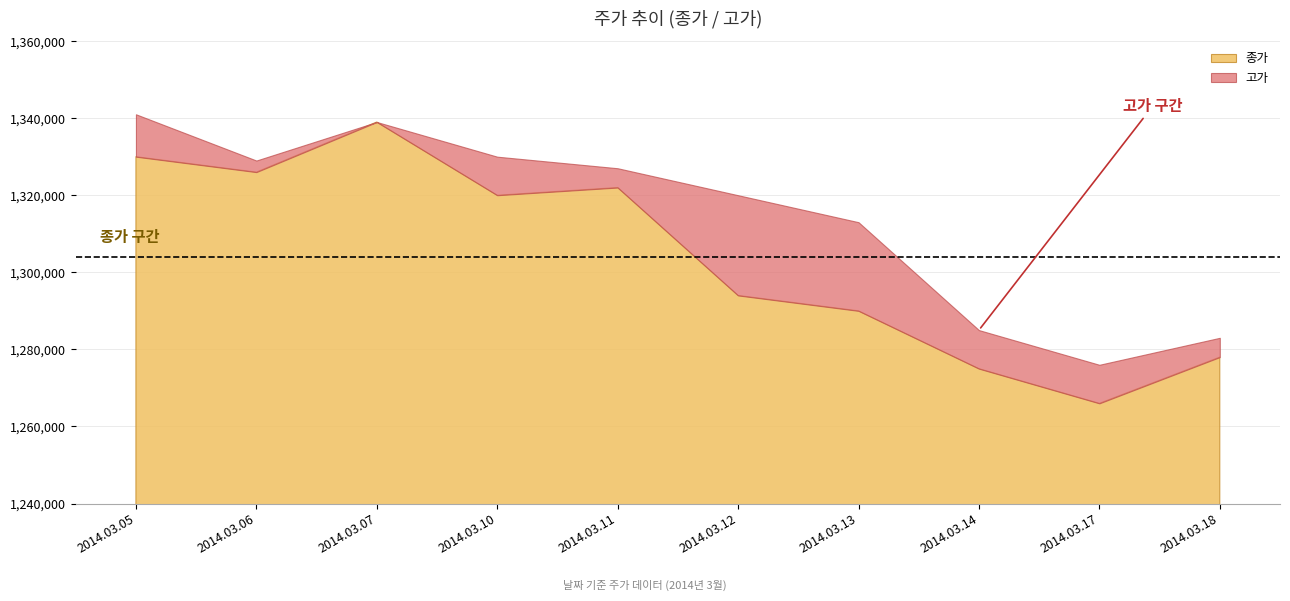

Which category has the lowest value in the 고가 series?

2014.03.17